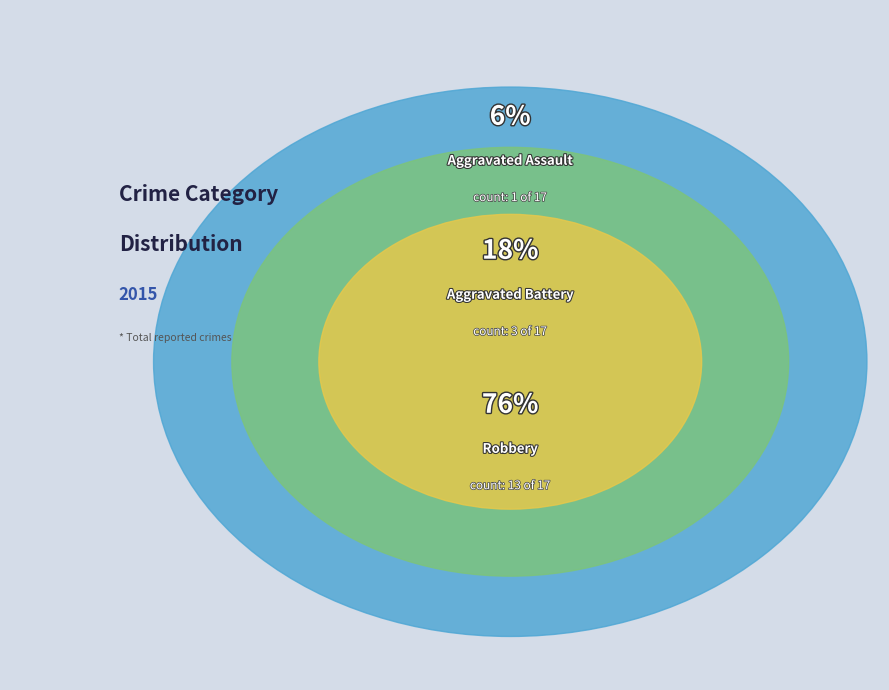

How many slices are in this pie chart?

3